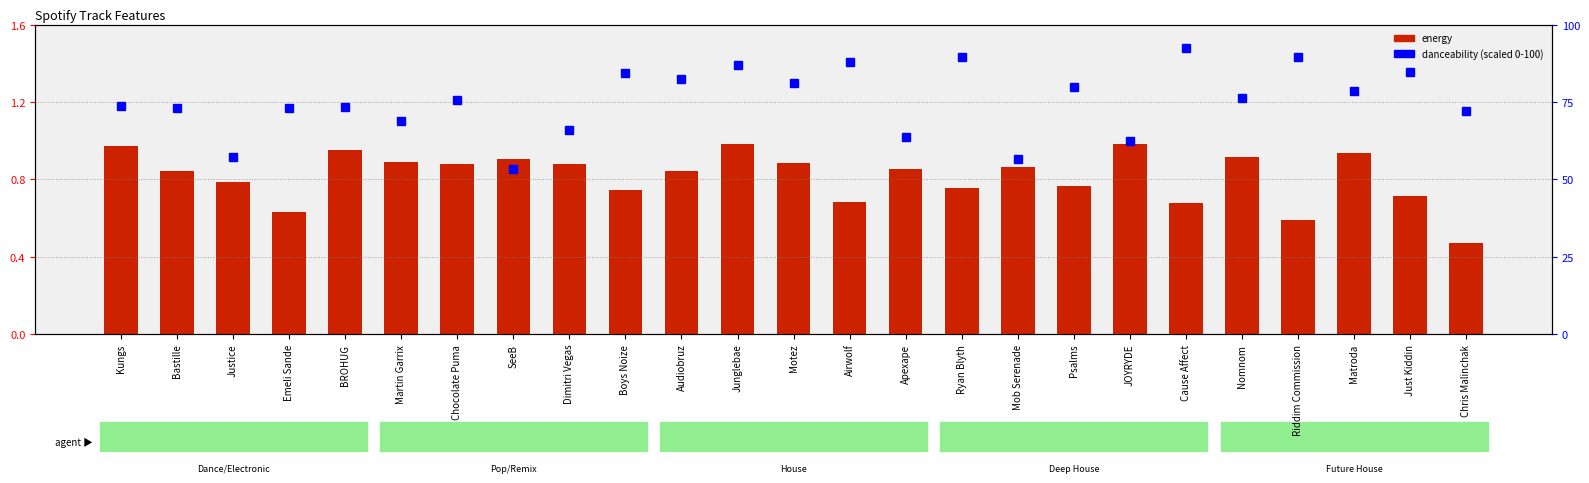

What is the spread (max minus min) of values at Cause Affect?

91.8